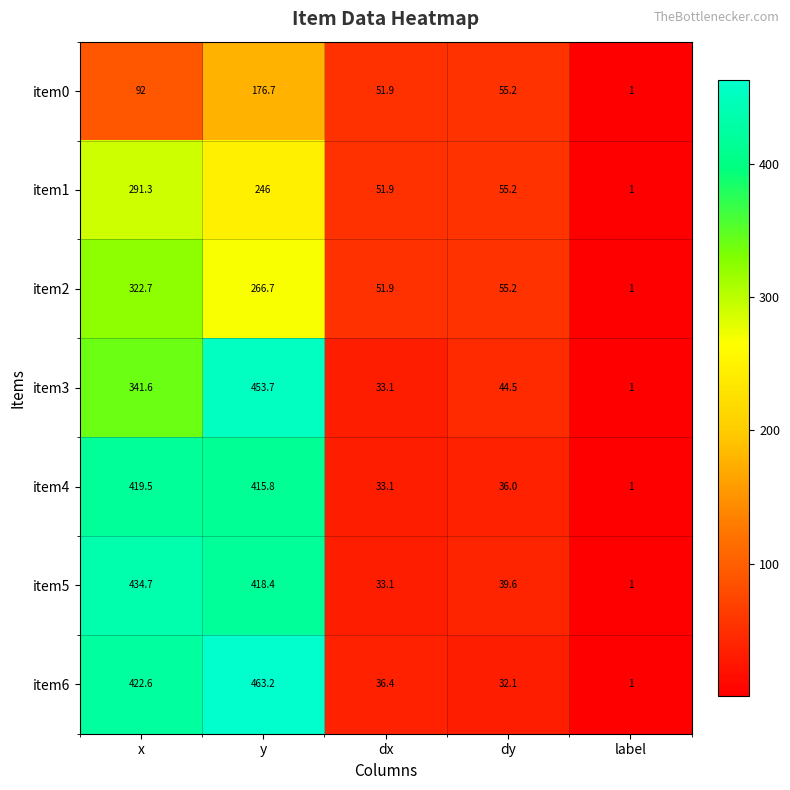

How many values in the item5 series are below 39?

2